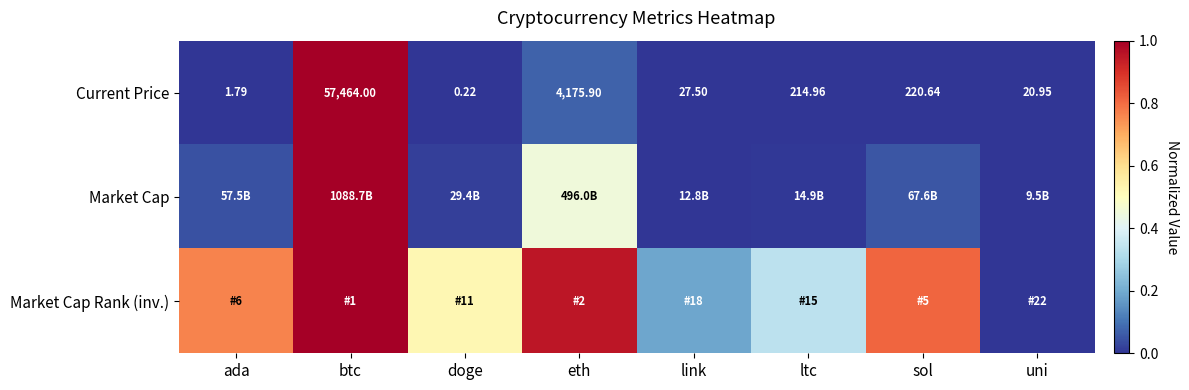

List the labels in order of Current Price value, largest first.

btc, eth, sol, ltc, link, uni, ada, doge